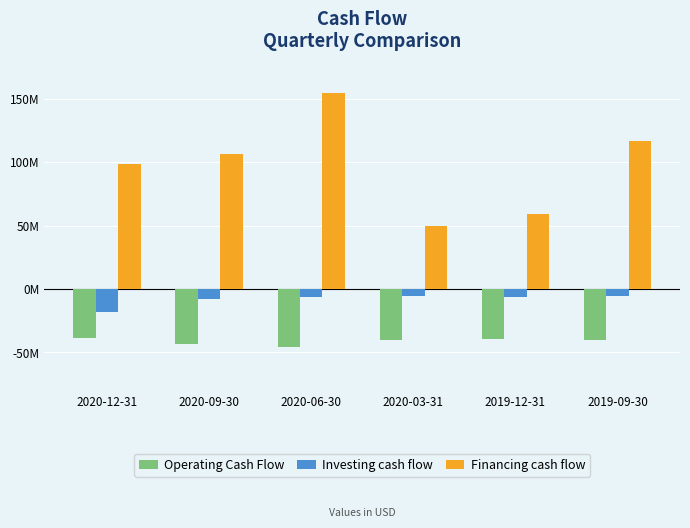

What is the total value across all series at 2020-06-30?

102300000